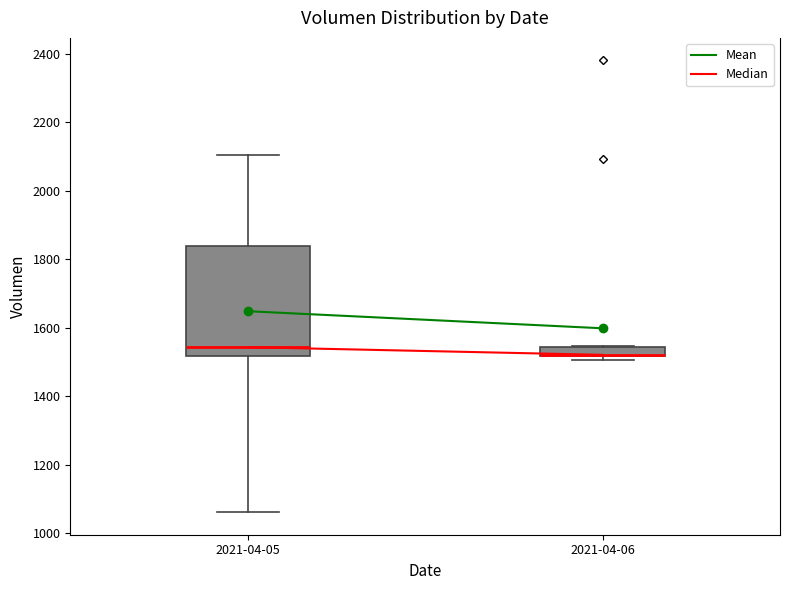

Comparing the boxes themselves (not the whiskers), which one is the tallest?

2021-04-05